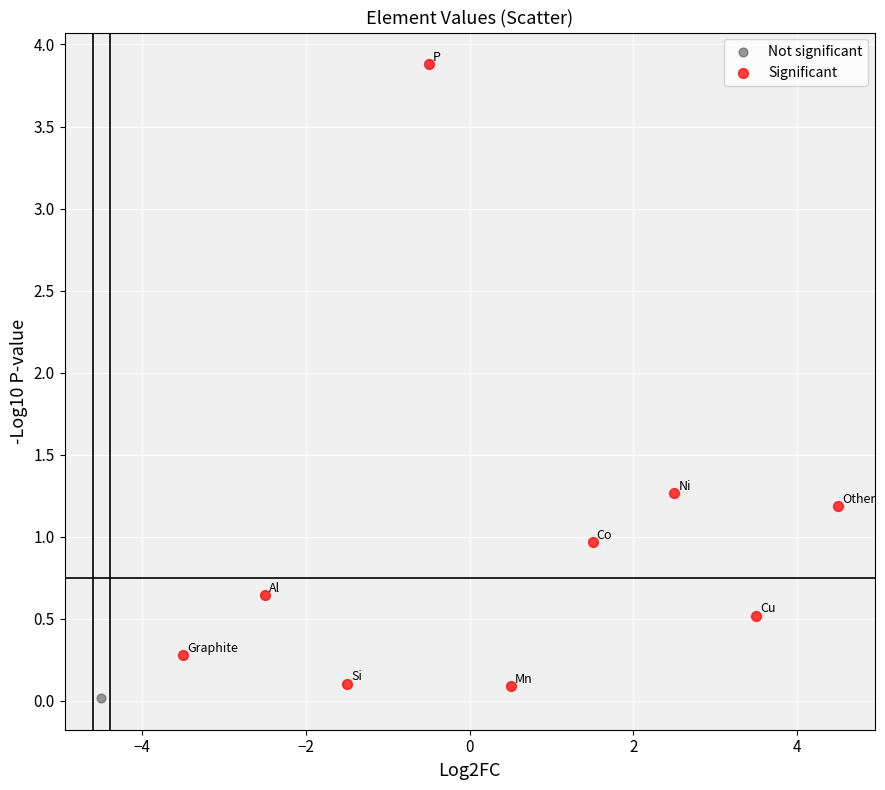

What are all the series names shown in the legend?

Not significant, Significant